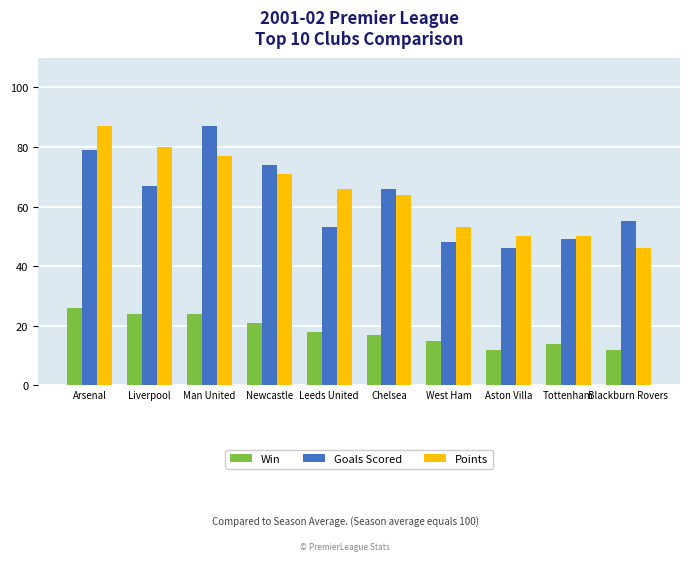

What is the average value of the Points series?

64